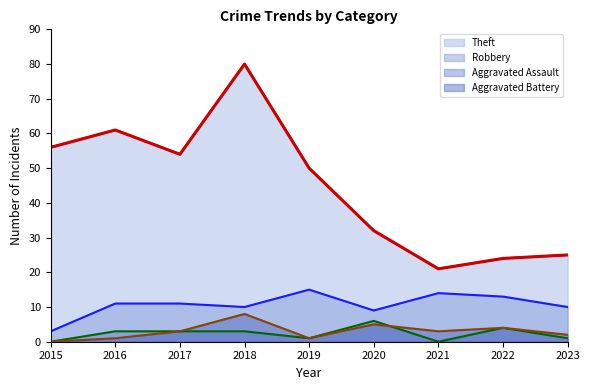

The Aggravated Assault series shows 10 at 2020. True or false?

False